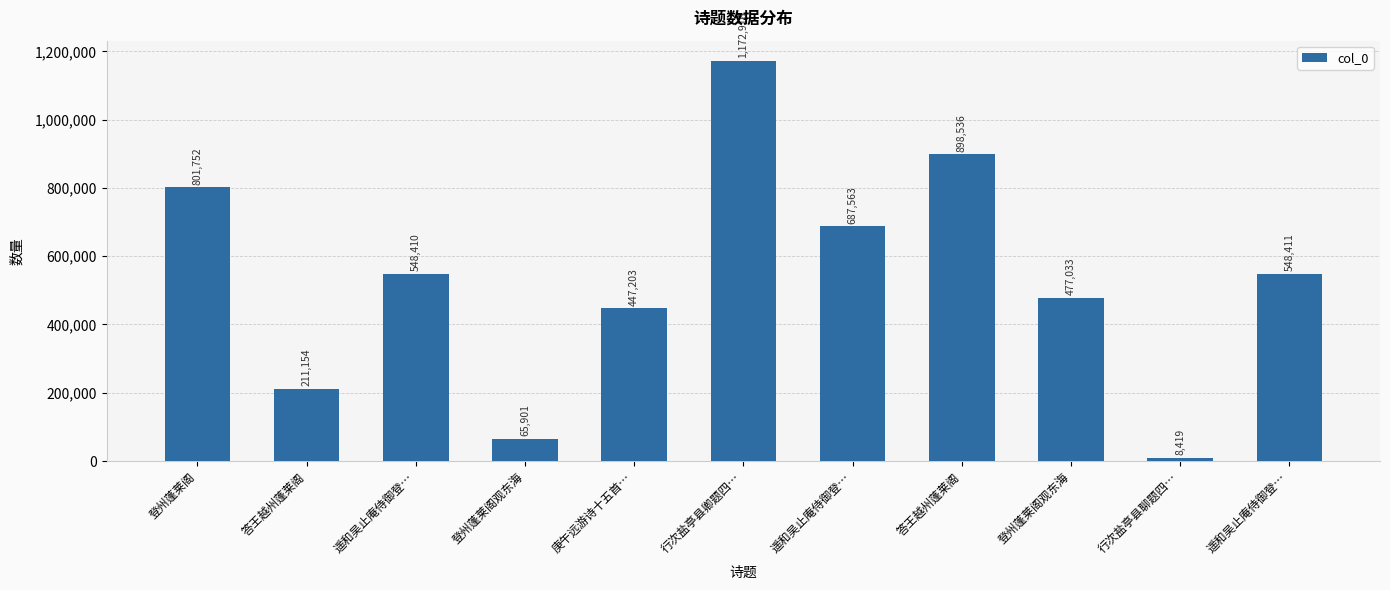

Reading right to left, extract all data points from this chart.

遥和吴止庵侍御登…=548411	行次盐亭县聊题四…=8419	登州蓬莱阁观东海=477033	答王越州蓬莱阁=898536	遥和吴止庵侍御登…=687563	行次盐亭县卿题四…=1172916	庚午远游诗十五首…=447203	登州蓬莱阁观东海=65901	遥和吴止庵侍御登…=548410	答王越州蓬莱阁=211154	登州蓬莱阁=801752